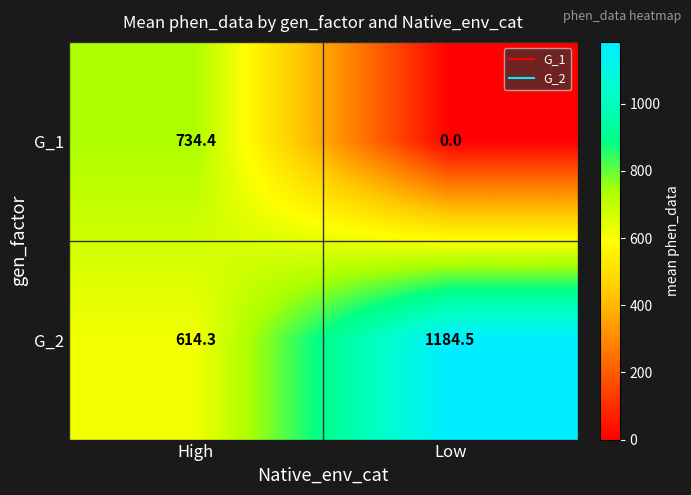

Rank the series by their average value, from lowest to highest.

G_1, G_2